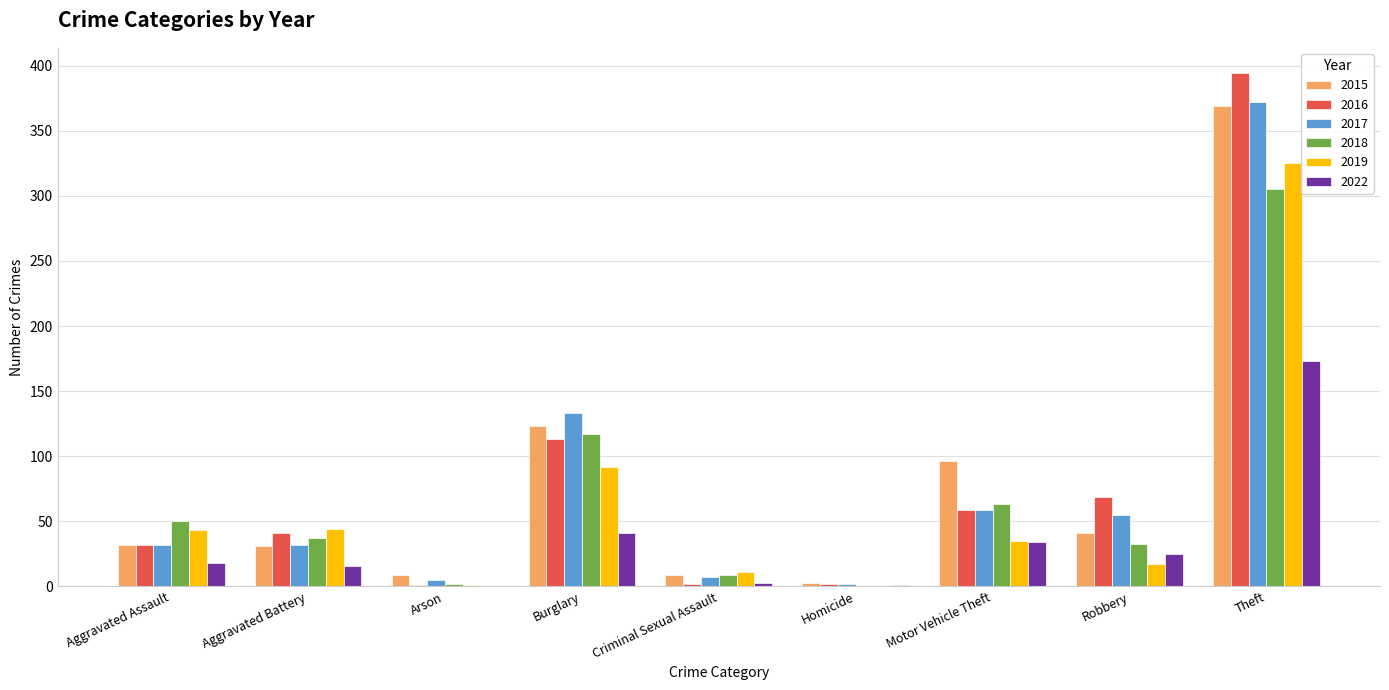

What is the average value of the 2019 series?

63